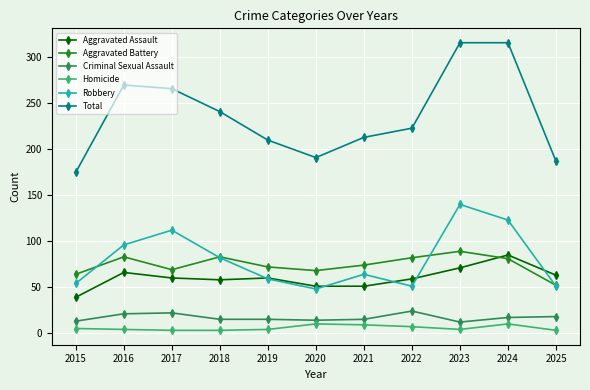

In Total, how many points are lower than both neighbors (excluding endpoints)?

1